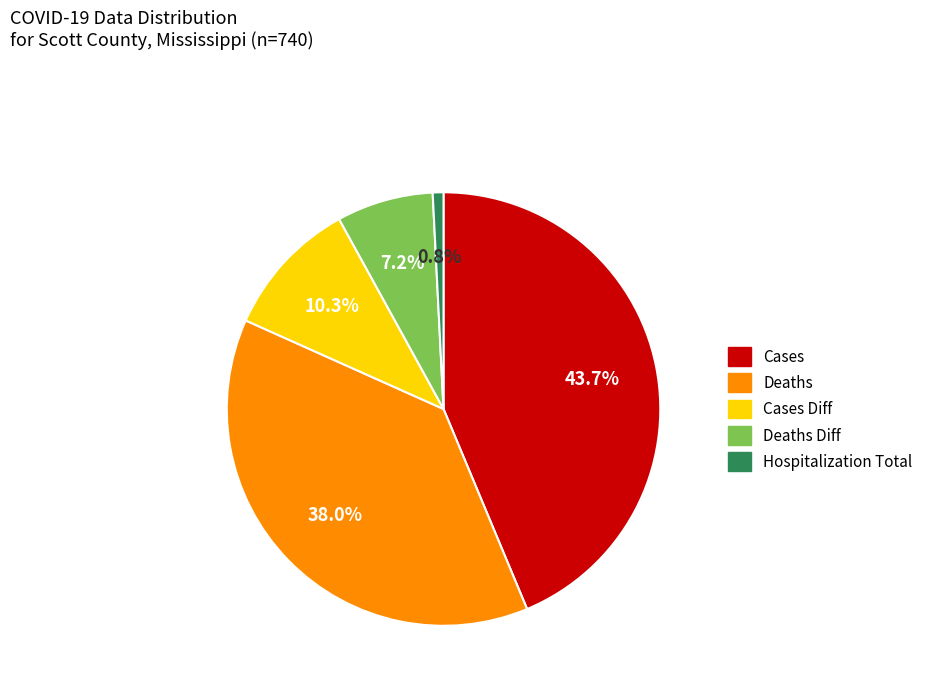

Rank the categories by value from lowest to highest.

Hospitalization Total, Deaths Diff, Cases Diff, Deaths, Cases